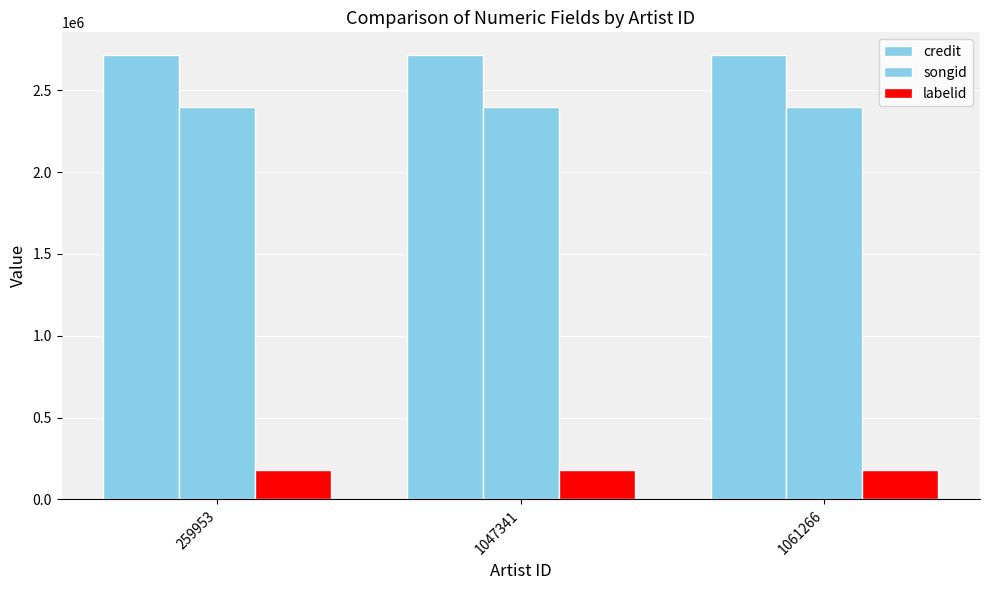

Which series has the largest total across all categories?

credit